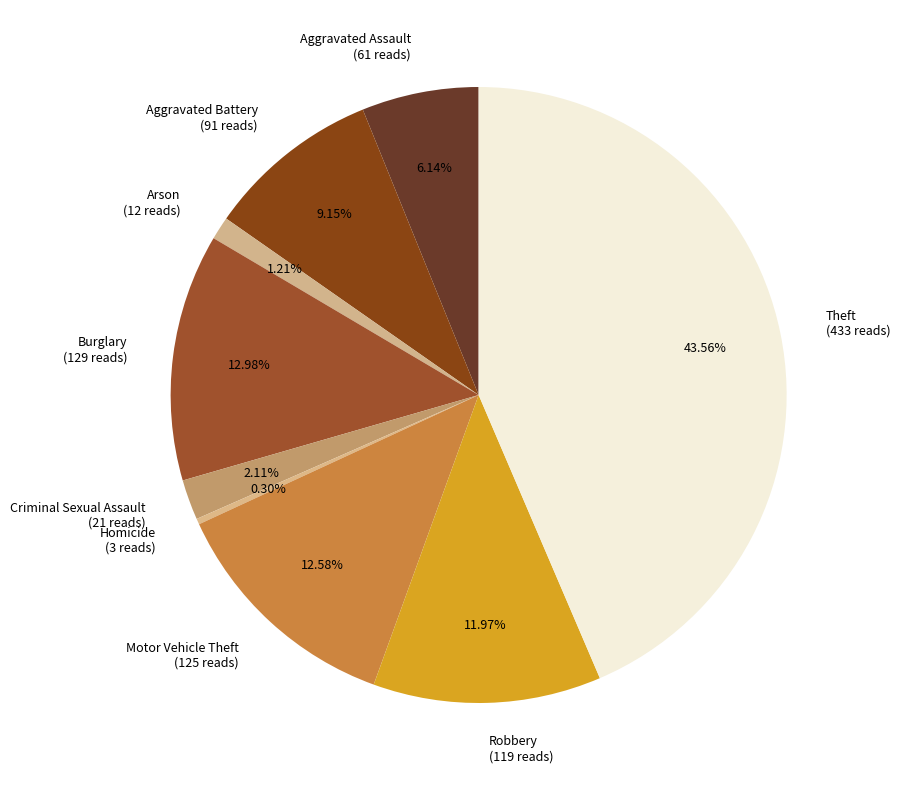

Does Homicide represent more than half of the total?

No